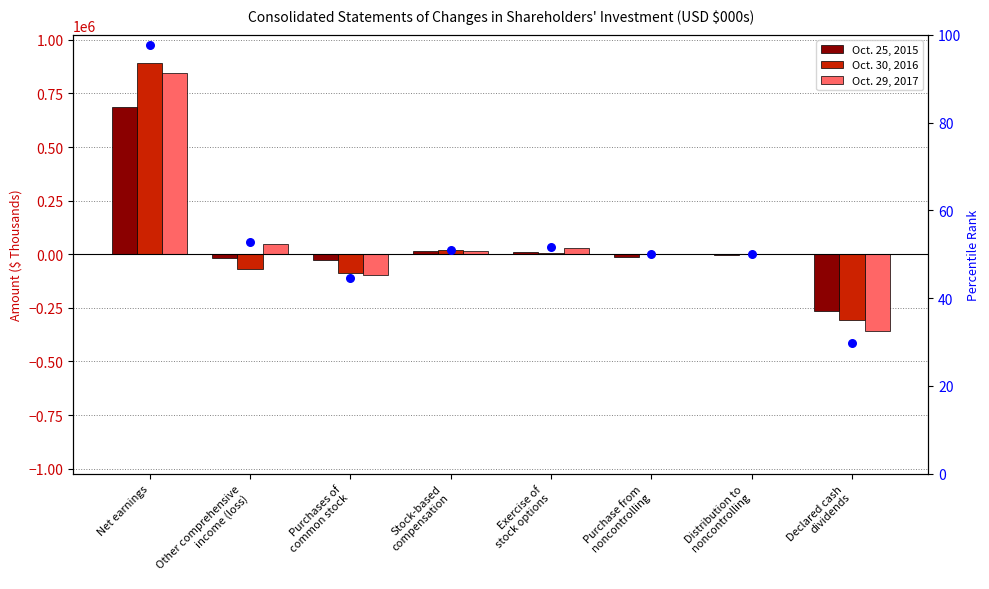

Which series has the largest total across all categories?

Oct. 29, 2017